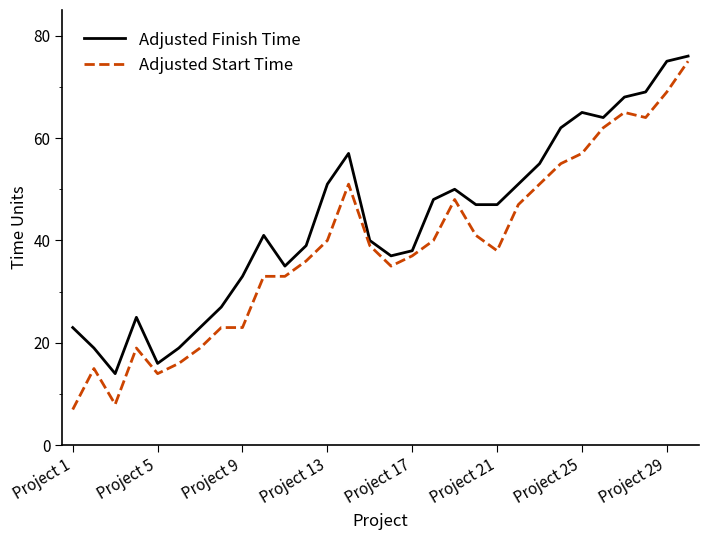

Rank the series by their average value, from highest to lowest.

Adjusted Finish Time, Adjusted Start Time